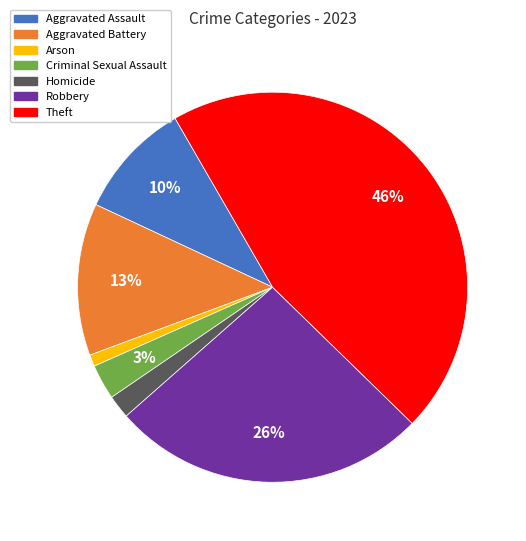

How many segments does this pie chart have?

7